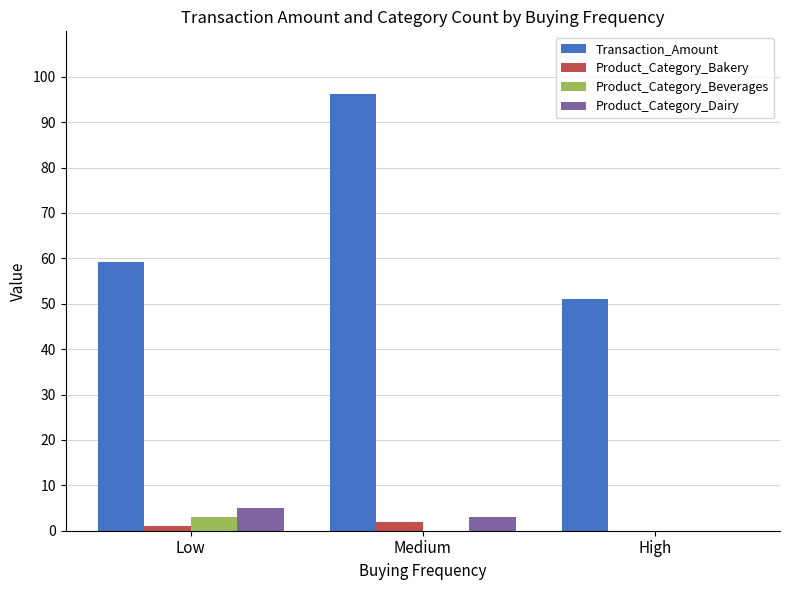

At which category does the chart reach its peak across all series?

Medium